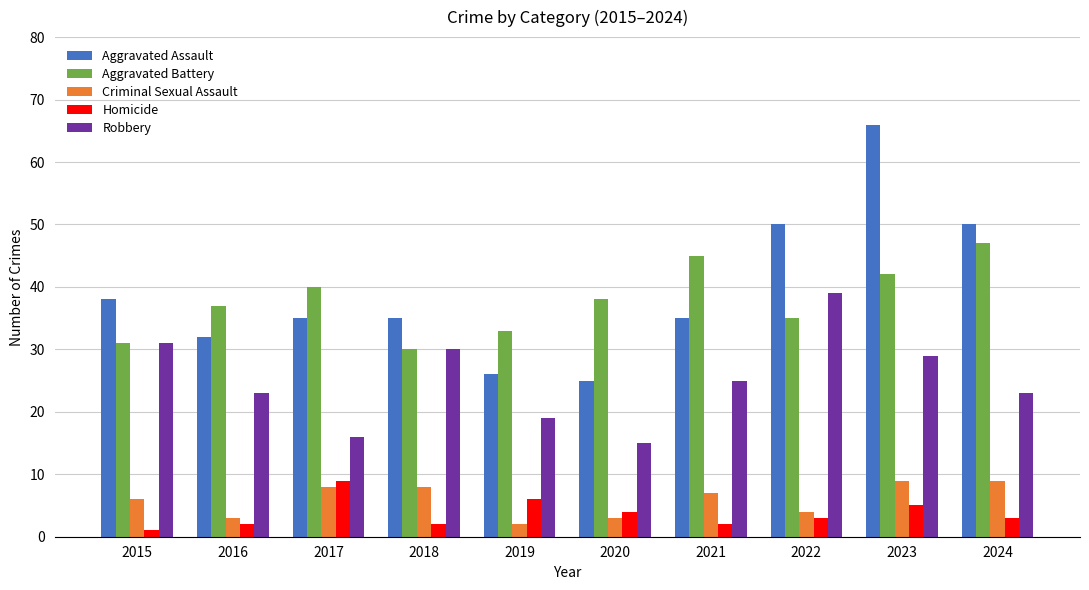

Rank the series at 2022 from highest to lowest value.

Aggravated Assault, Robbery, Aggravated Battery, Criminal Sexual Assault, Homicide